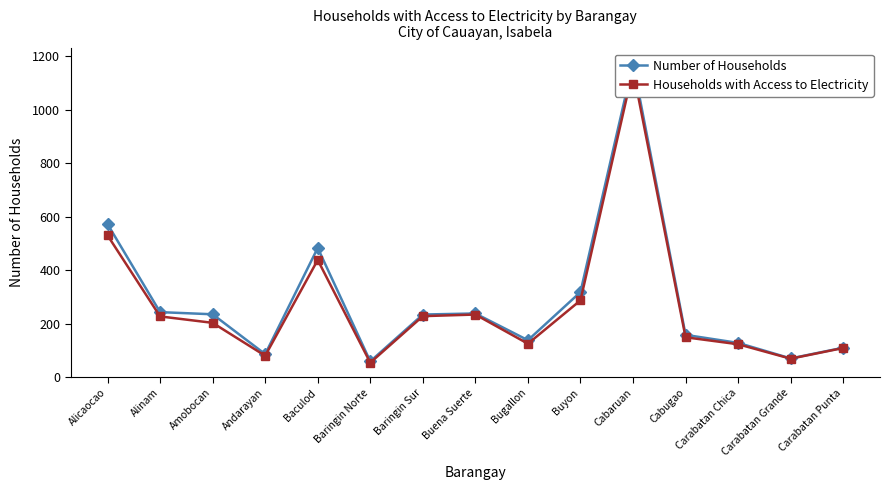

Rank the series by their maximum value, from highest to lowest.

Number of Households, Households with Access to Electricity